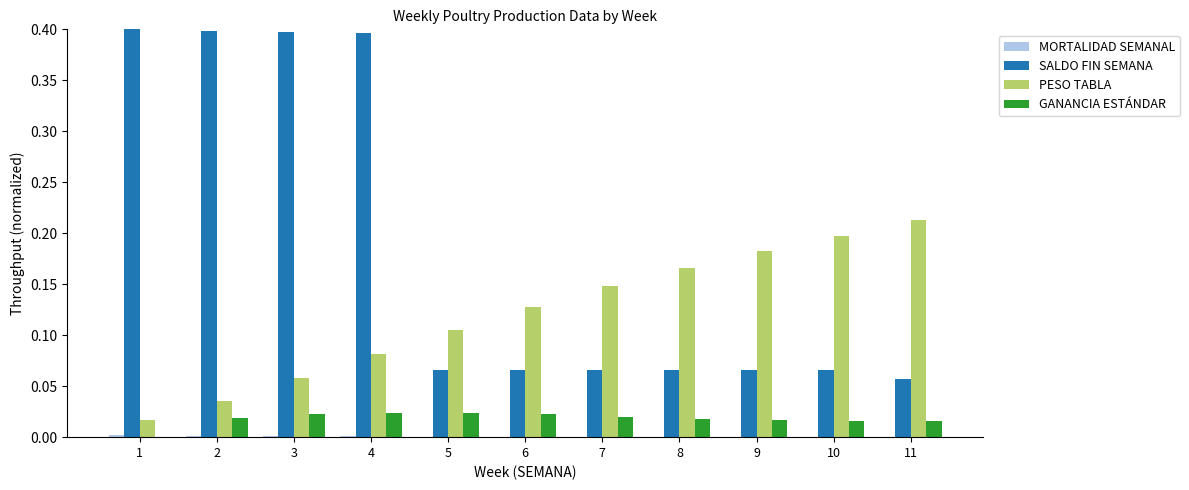

Which series changed the most between 2 and 9?

SALDO FIN SEMANA